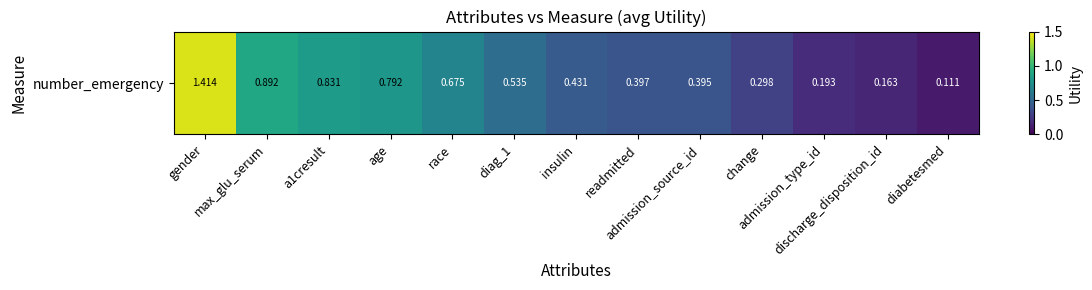

Rank the categories by value from highest to lowest.

gender, max_glu_serum, a1cresult, age, race, diag_1, insulin, readmitted, admission_source_id, change, admission_type_id, discharge_disposition_id, diabetesmed